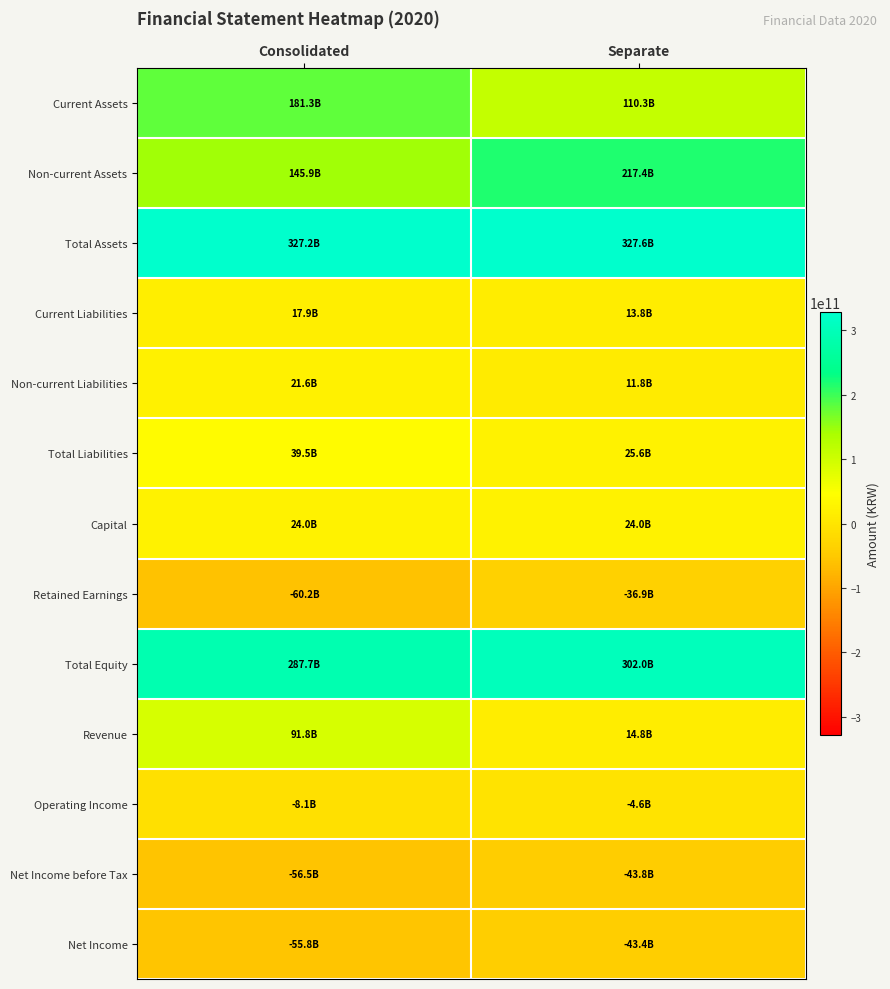

What is the total value across all series at Consolidated?

956268580236